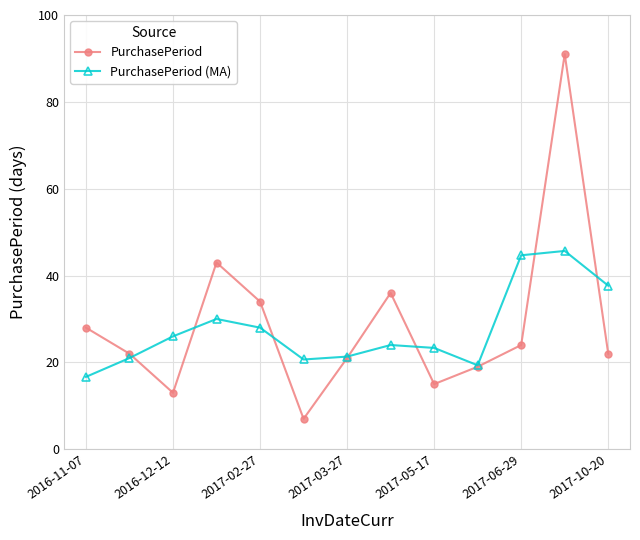

List the series in order of their peak value, highest first.

PurchasePeriod, PurchasePeriod (MA)